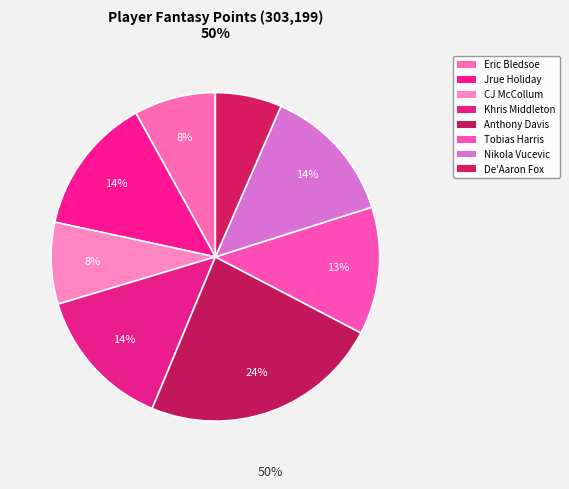

Is it true that Jrue Holiday is 24% of the pie?

False